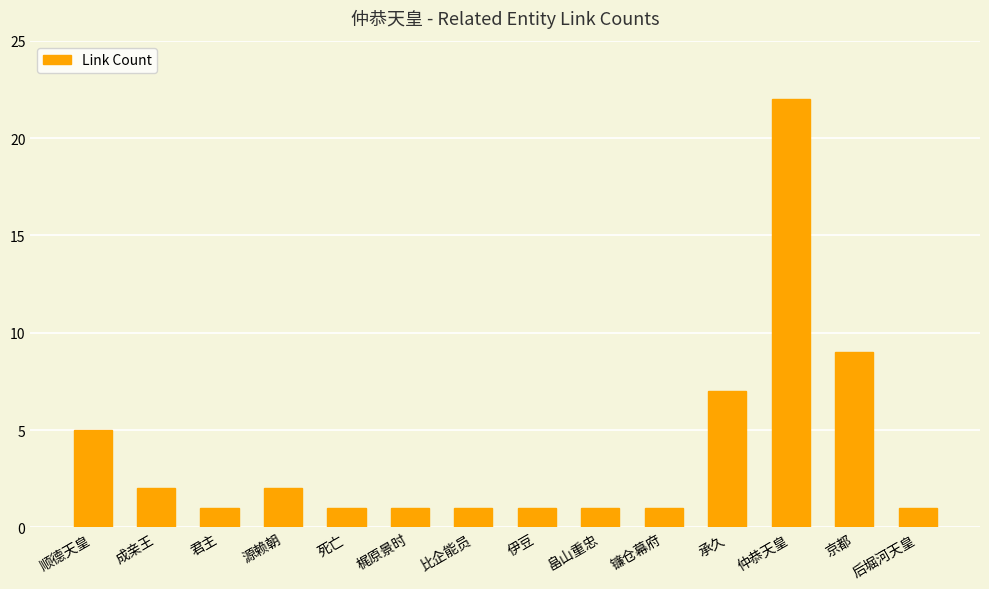

At which label is the value closest to 11?

京都